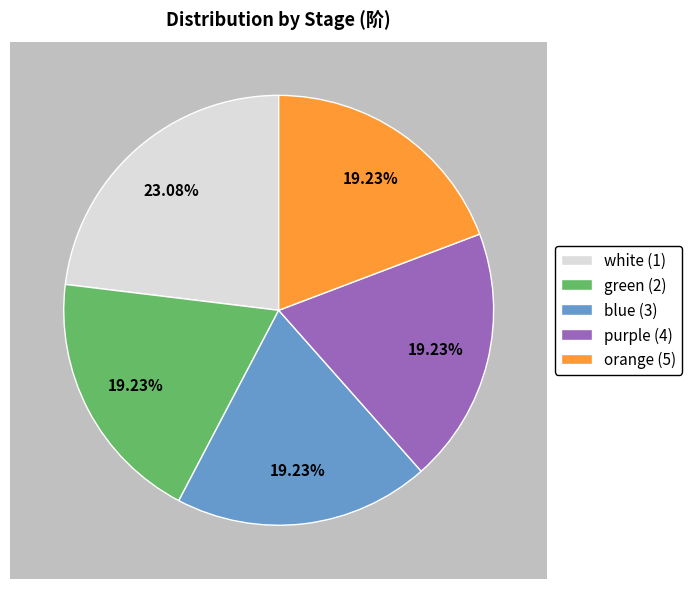

Do purple (4) and blue (3) together represent more than half of the pie?

No